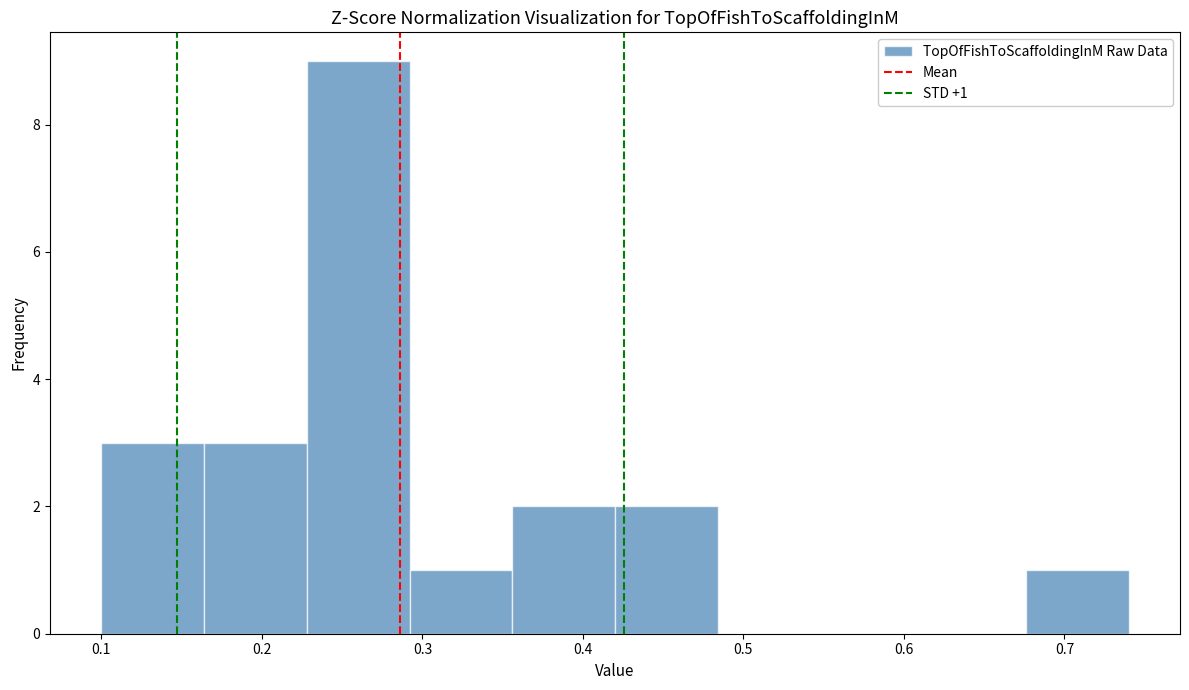

Which range on the x-axis has the tallest bar?

0.228 to 0.292